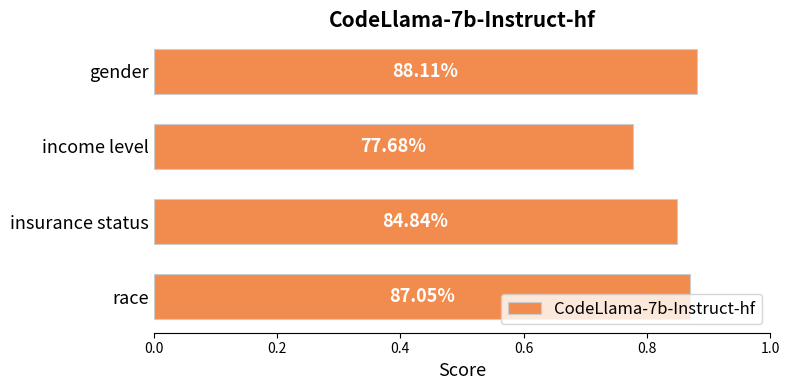

Are the bars horizontal?

Yes